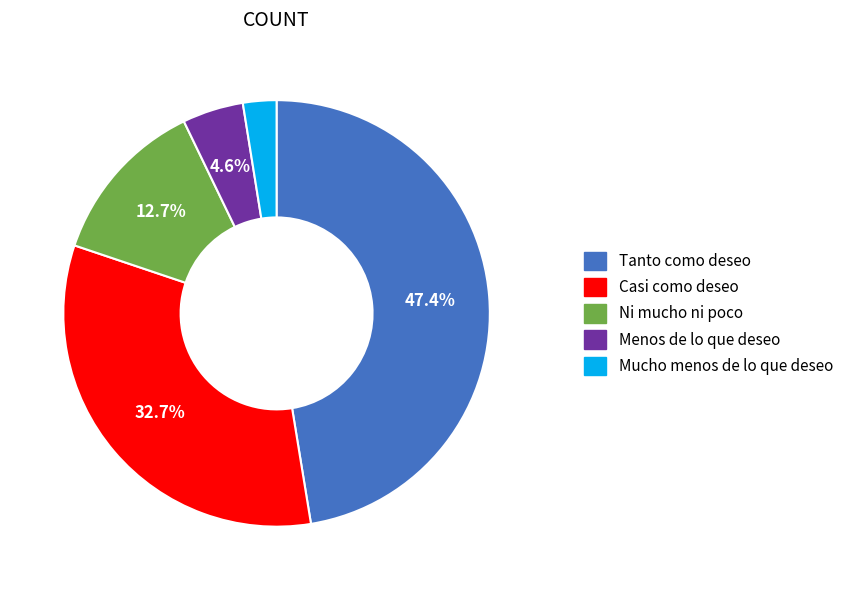

Is it true that Menos de lo que deseo is 5% of the pie?

True